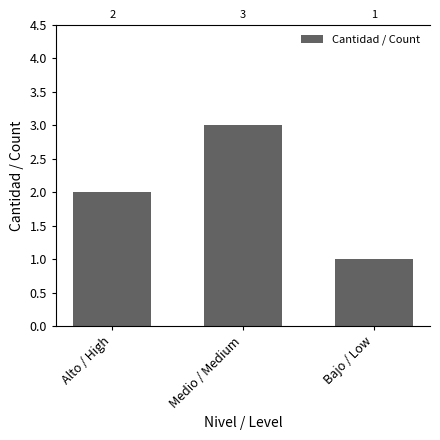

Where does the data first go above 2?

Medio / Medium